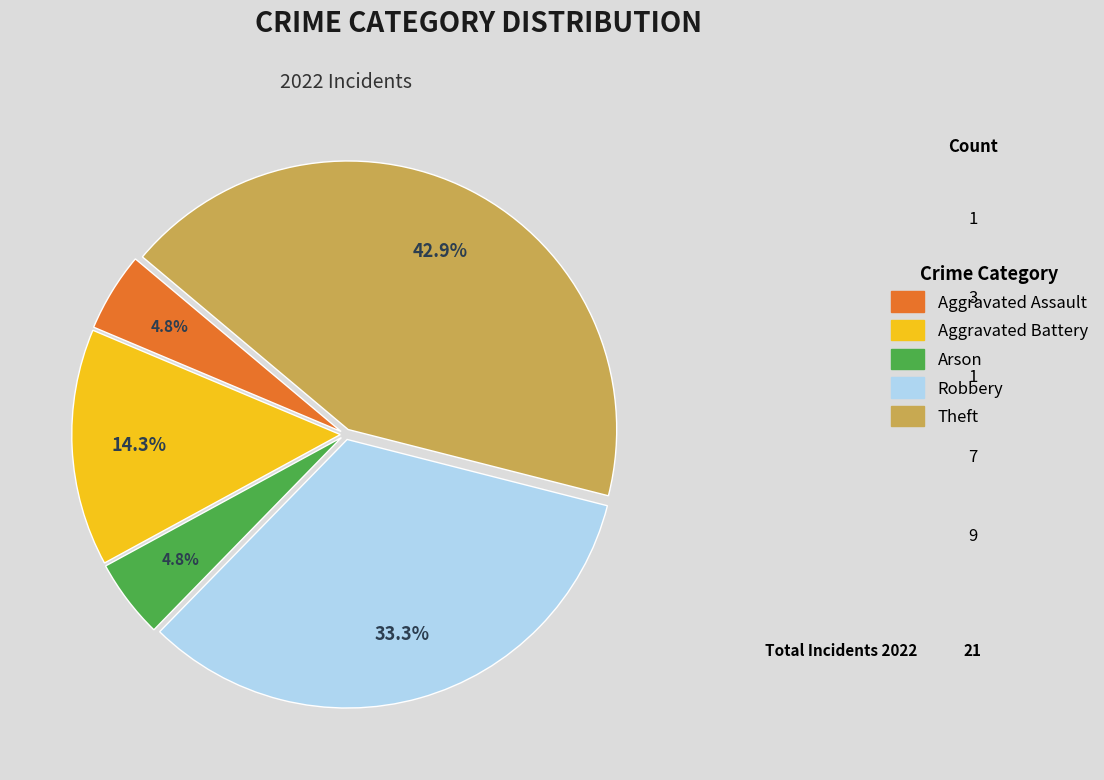

True or false: Theft accounts for 57% of the total.

False